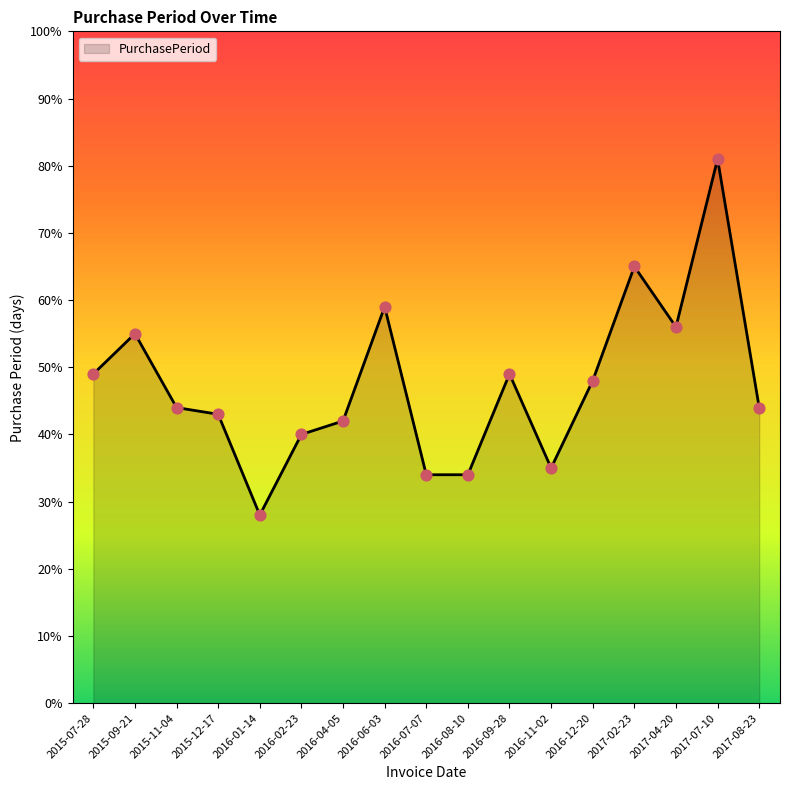

Which has a higher value, 2016-02-23 or 2017-04-20?

2017-04-20